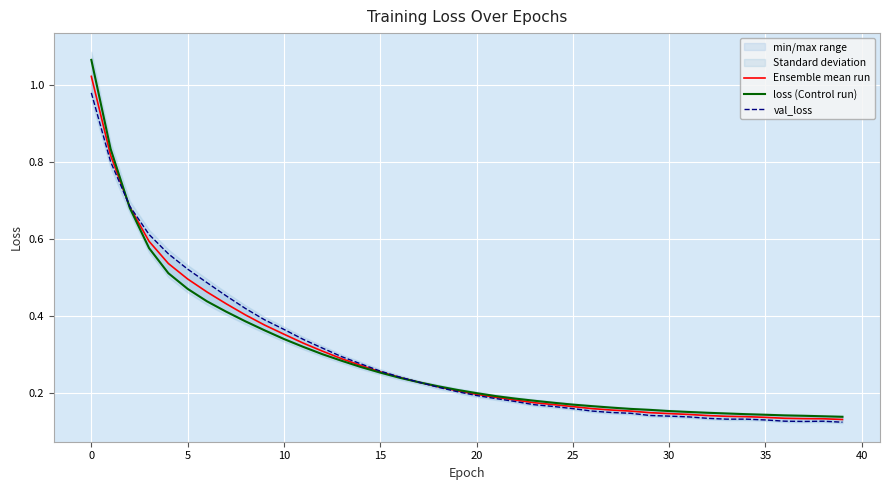

True or false: loss (Control run) has more than 0 interior local peaks.

False